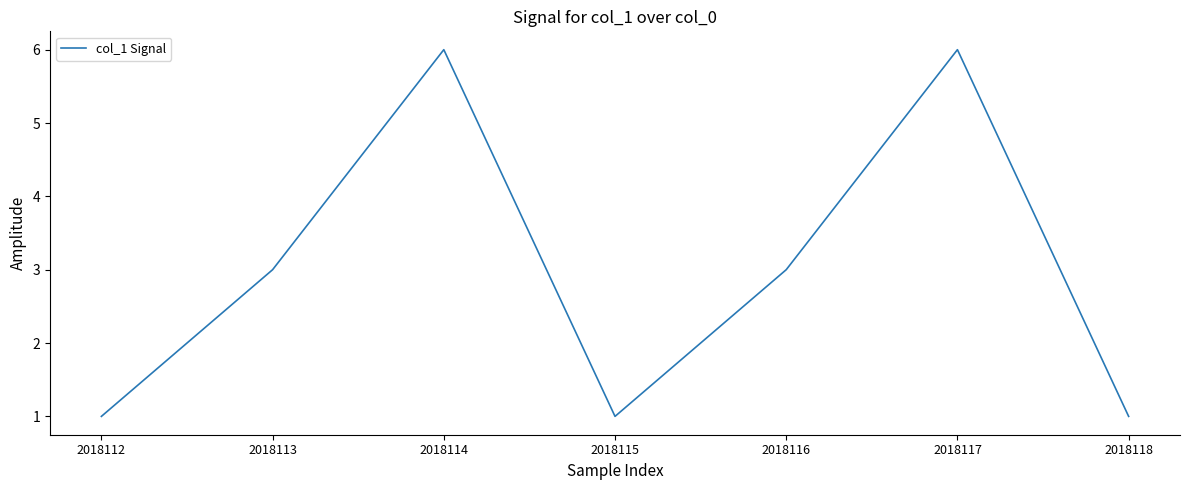

Reading left to right, transcribe all the data shown in this chart.

1	3	6	1	3	6	1